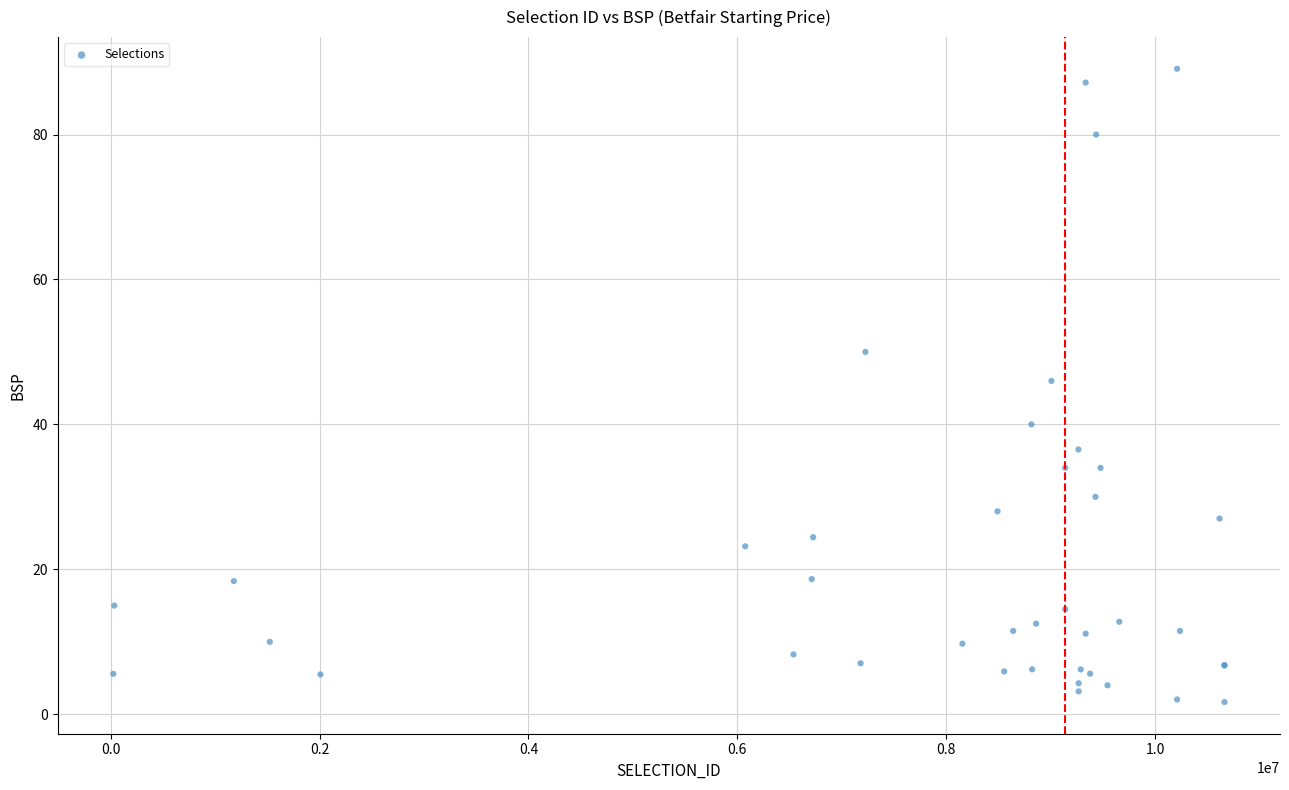

What Y value in the scatter plot is closest to 45?

46.0